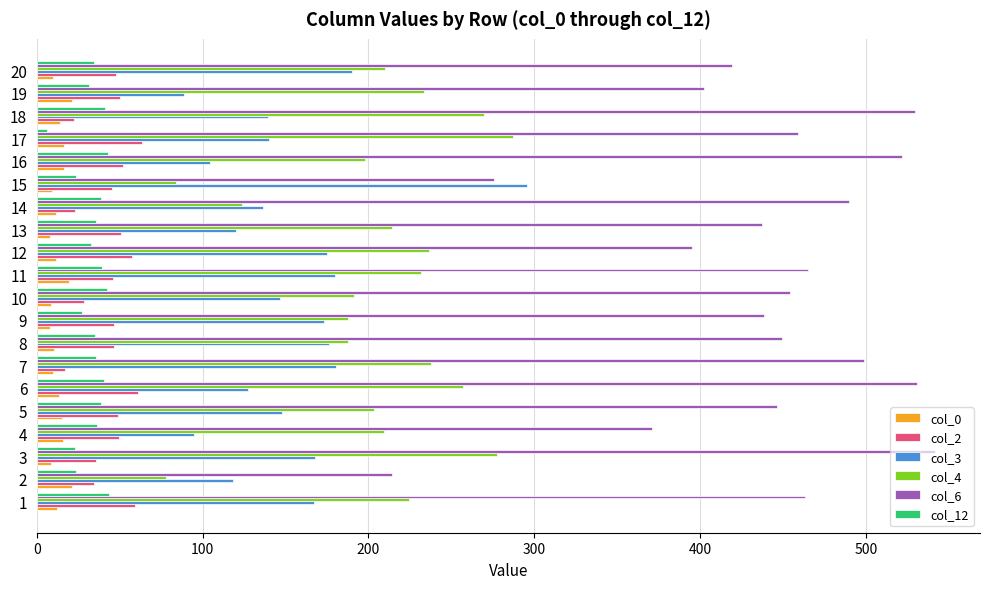

What is the maximum value shown in the chart?

541.7